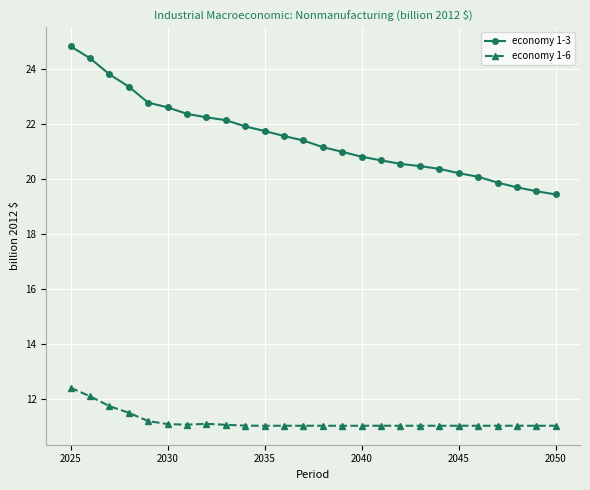

What is the greatest value displayed?

24.8